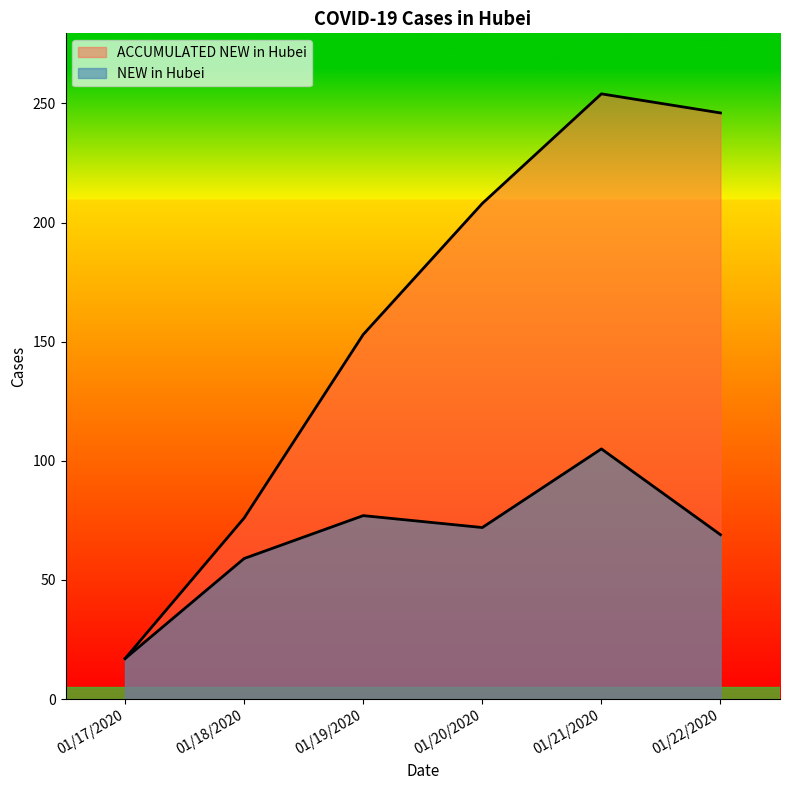

Count the number of categories in the chart.

6